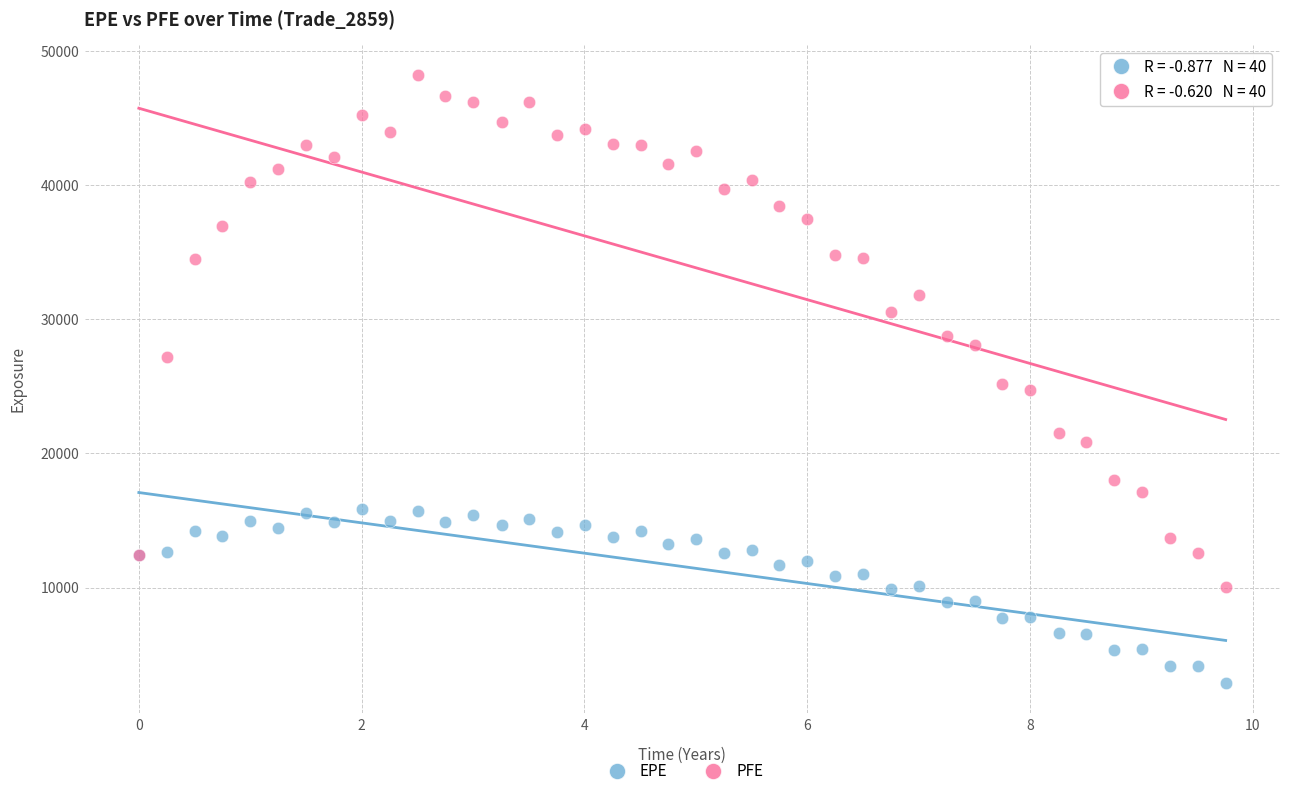

What are all the series names shown in the legend?

EPE, PFE